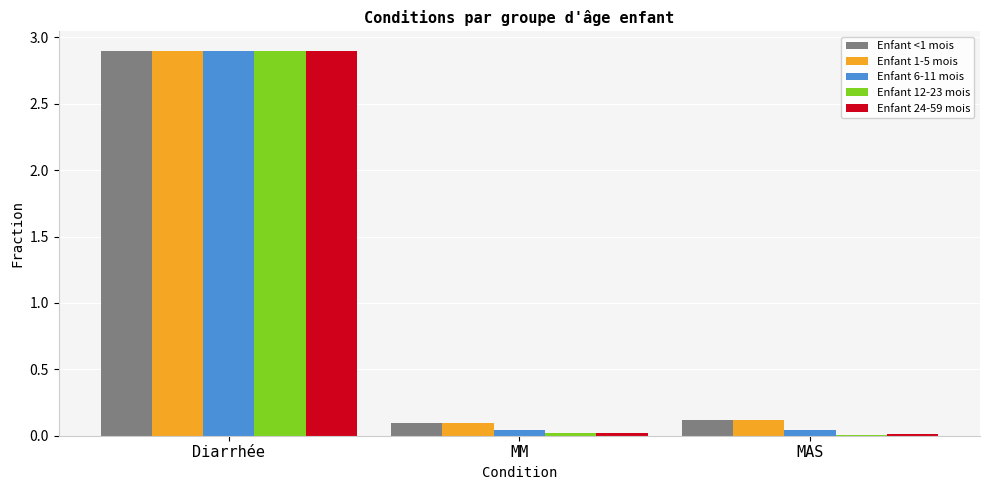

What is the maximum value shown in the chart?

2.9